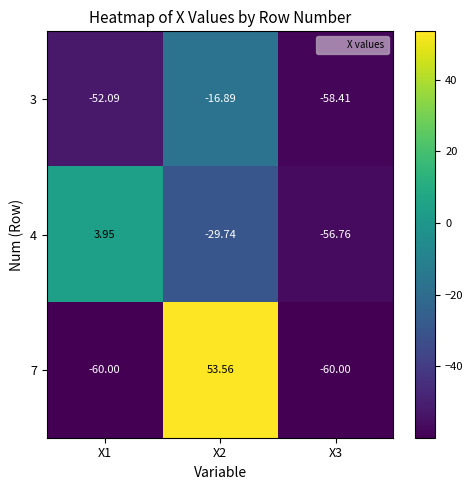

Is the value of 3 at X3 greater than the value of 7 at X1?

Yes